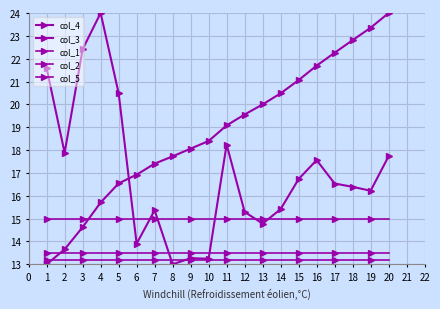

What is the value of the col_2 point at the 17th from the left?

13.2